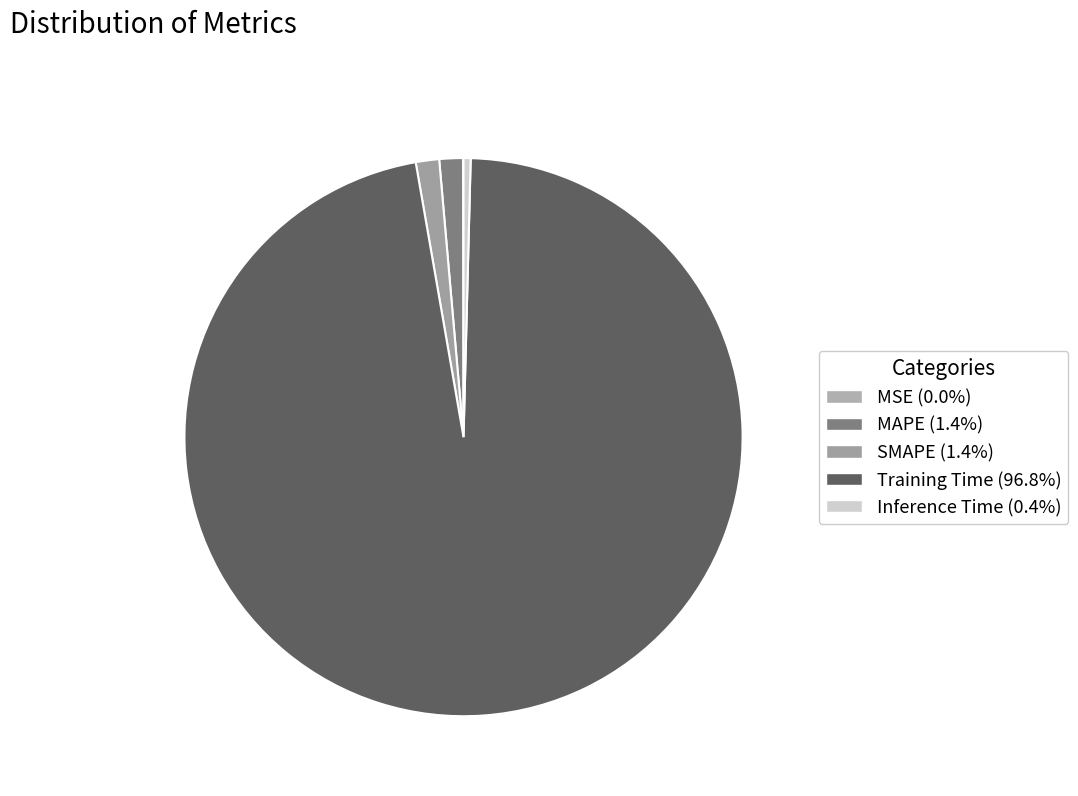

How many slices are in this pie chart?

5